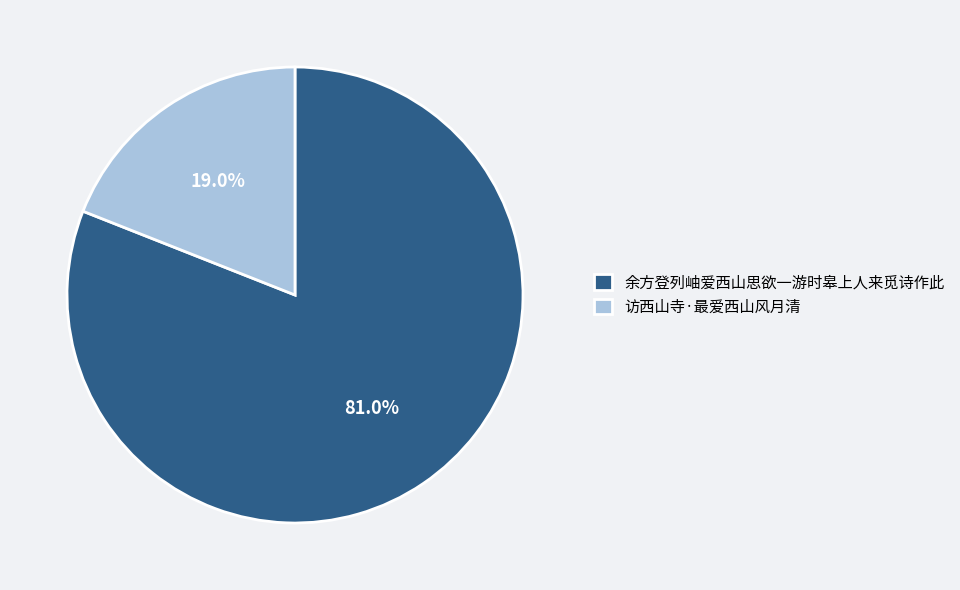

Is it true that 访西山寺·最爱西山风月清 is 9% of the pie?

False